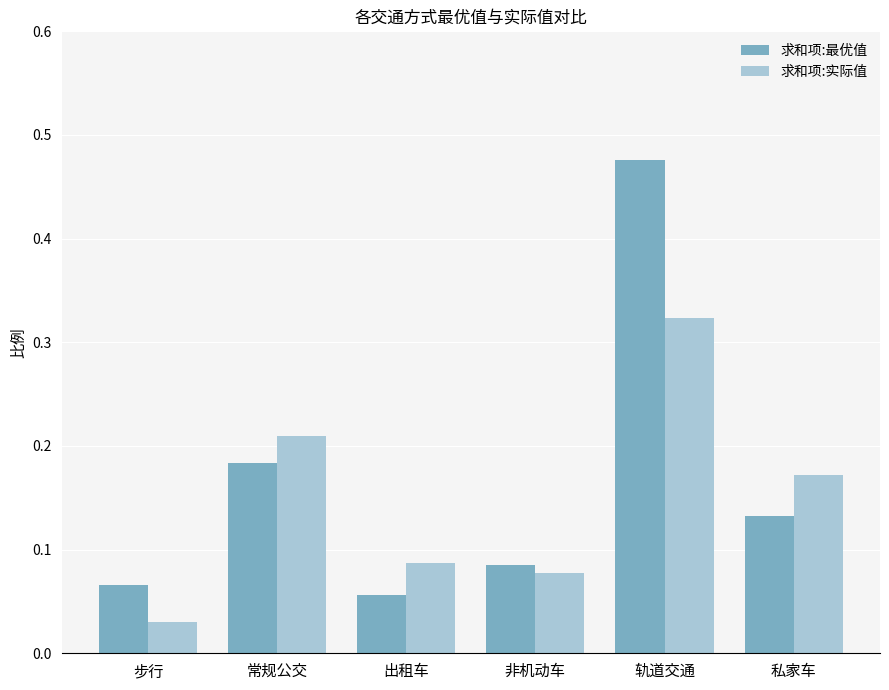

List the labels in order of 求和项:最优值 value, smallest first.

出租车, 步行, 非机动车, 私家车, 常规公交, 轨道交通